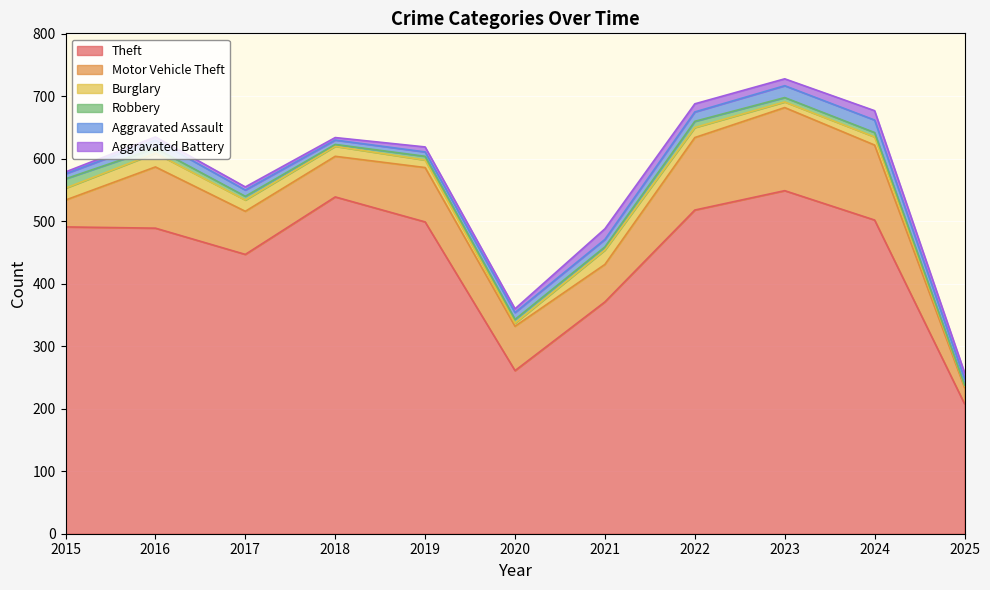

True or false: Aggravated Battery has more than 1 points higher than both neighbors.

True